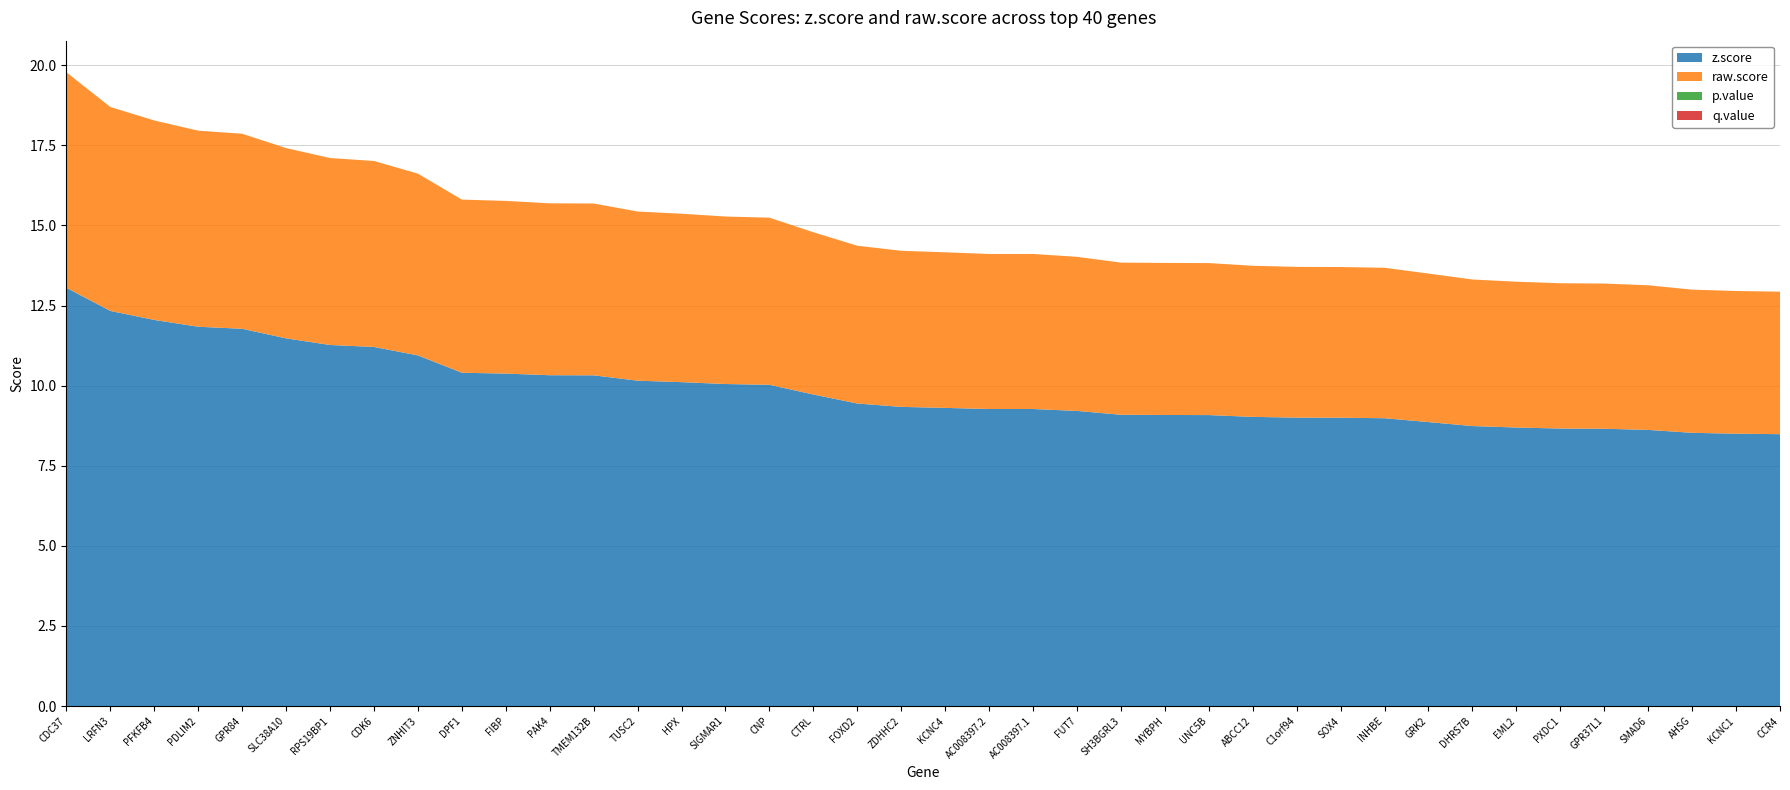

Reading right to left, list all the values displayed in this chart.

z.score: CCR4=8.5	KCNC1=8.5	AHSG=8.5	SMAD6=8.6	GPR37L1=8.7	PXDC1=8.7	EML2=8.7	DHRS7B=8.7	GRK2=8.9	INHBE=9.0	SOX4=9.0	C1orf94=9.0	ABCC12=9.0	UNC5B=9.1	MYBPH=9.1	SH3BGRL3=9.1	FUT7=9.2	AC008397.1=9.3	AC008397.2=9.3	KCNC4=9.3	ZDHHC2=9.3	FOXD2=9.4	CTRL=9.7	CNP=10.0	SIGMAR1=10.1	HPX=10.1	TUSC2=10.2	TMEM132B=10.3	PAK4=10.3	FIBP=10.4	DPF1=10.4	ZNHIT3=10.9	CDK6=11.2	RPS19BP1=11.3	SLC38A10=11.5	GPR84=11.8	PDLIM2=11.8	PFKFB4=12.1	LRFN3=12.3	CDC37=13.1
raw.score: CCR4=4.4	KCNC1=4.5	AHSG=4.5	SMAD6=4.5	GPR37L1=4.5	PXDC1=4.5	EML2=4.6	DHRS7B=4.6	GRK2=4.6	INHBE=4.7	SOX4=4.7	C1orf94=4.7	ABCC12=4.7	UNC5B=4.7	MYBPH=4.7	SH3BGRL3=4.7	FUT7=4.8	AC008397.1=4.8	AC008397.2=4.8	KCNC4=4.9	ZDHHC2=4.9	FOXD2=4.9	CTRL=5.1	CNP=5.2	SIGMAR1=5.2	HPX=5.3	TUSC2=5.3	TMEM132B=5.4	PAK4=5.4	FIBP=5.4	DPF1=5.4	ZNHIT3=5.7	CDK6=5.8	RPS19BP1=5.8	SLC38A10=5.9	GPR84=6.1	PDLIM2=6.1	PFKFB4=6.2	LRFN3=6.4	CDC37=6.7
p.value: CCR4=0.0	KCNC1=0.0	AHSG=0.0	SMAD6=0.0	GPR37L1=0.0	PXDC1=0.0	EML2=0.0	DHRS7B=0.0	GRK2=0.0	INHBE=0.0	SOX4=0.0	C1orf94=0.0	ABCC12=0.0	UNC5B=0.0	MYBPH=0.0	SH3BGRL3=0.0	FUT7=0.0	AC008397.1=0.0	AC008397.2=0.0	KCNC4=0.0	ZDHHC2=0.0	FOXD2=0.0	CTRL=0.0	CNP=0.0	SIGMAR1=0.0	HPX=0.0	TUSC2=0.0	TMEM132B=0.0	PAK4=0.0	FIBP=0.0	DPF1=0.0	ZNHIT3=0.0	CDK6=0.0	RPS19BP1=0.0	SLC38A10=0.0	GPR84=0.0	PDLIM2=0.0	PFKFB4=0.0	LRFN3=0.0	CDC37=0.0
q.value: CCR4=0.0	KCNC1=0.0	AHSG=0.0	SMAD6=0.0	GPR37L1=0.0	PXDC1=0.0	EML2=0.0	DHRS7B=0.0	GRK2=0.0	INHBE=0.0	SOX4=0.0	C1orf94=0.0	ABCC12=0.0	UNC5B=0.0	MYBPH=0.0	SH3BGRL3=0.0	FUT7=0.0	AC008397.1=0.0	AC008397.2=0.0	KCNC4=0.0	ZDHHC2=0.0	FOXD2=0.0	CTRL=0.0	CNP=0.0	SIGMAR1=0.0	HPX=0.0	TUSC2=0.0	TMEM132B=0.0	PAK4=0.0	FIBP=0.0	DPF1=0.0	ZNHIT3=0.0	CDK6=0.0	RPS19BP1=0.0	SLC38A10=0.0	GPR84=0.0	PDLIM2=0.0	PFKFB4=0.0	LRFN3=0.0	CDC37=0.0